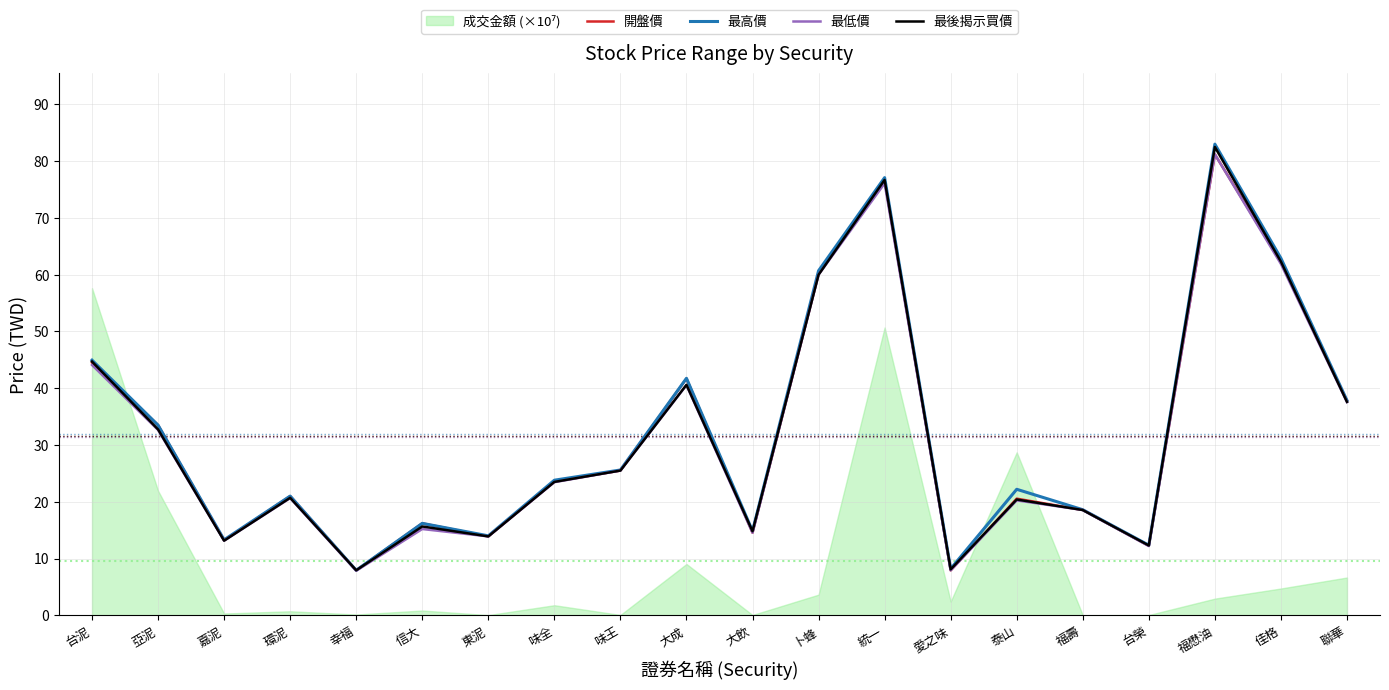

At 統一, list the series in order from smallest to largest.

最低價, 開盤價, 最後揭示買價, 最高價